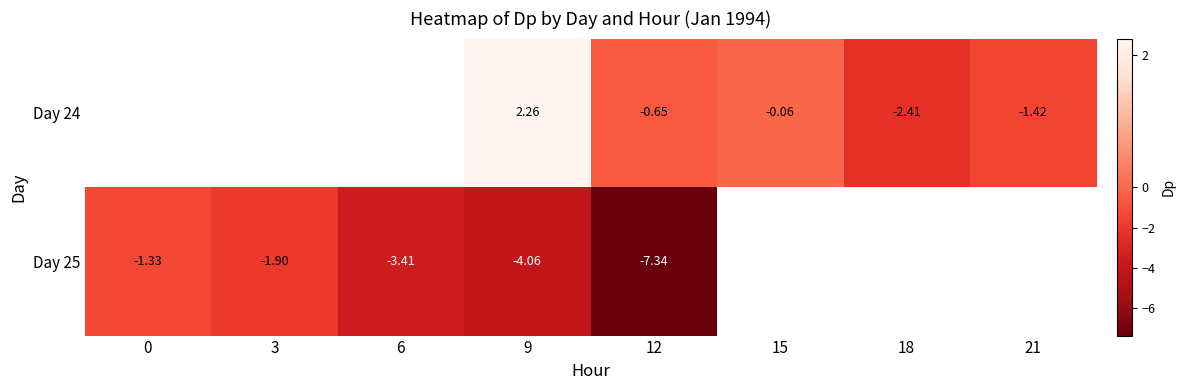

Read the Day 25 value at 6.

-3.4